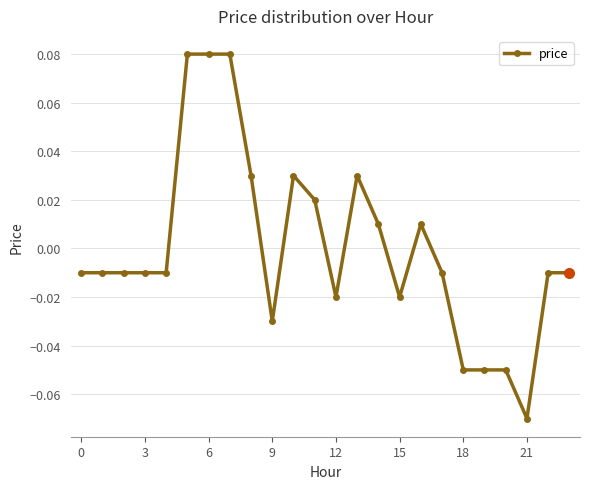

True or false: there are more than 0 points higher than both neighbors.

True